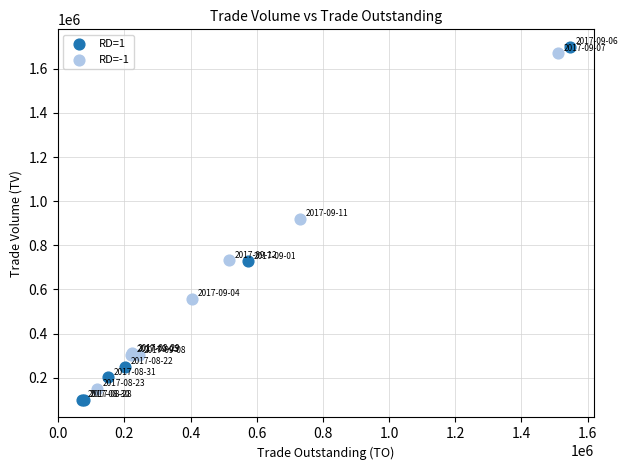

What are all the series names shown in the legend?

RD=1, RD=-1